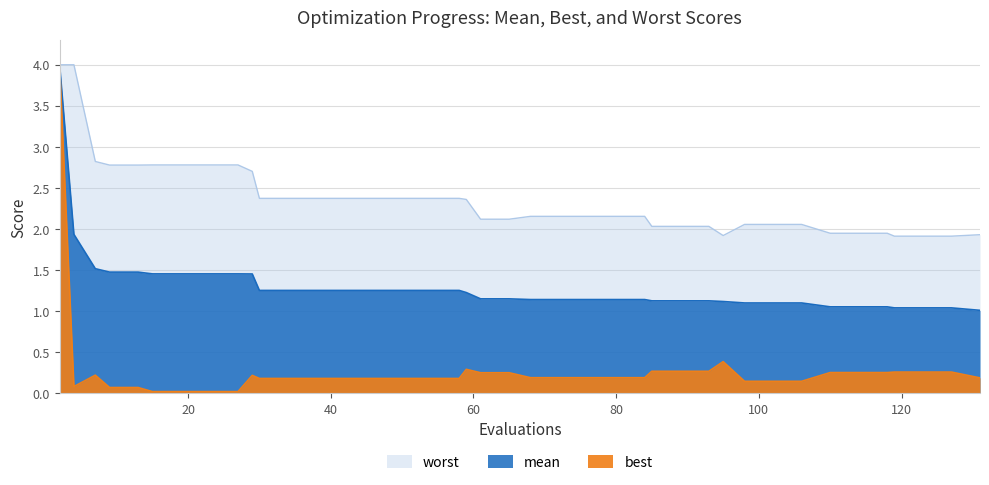

At which category does worst reach its first local valley?

95